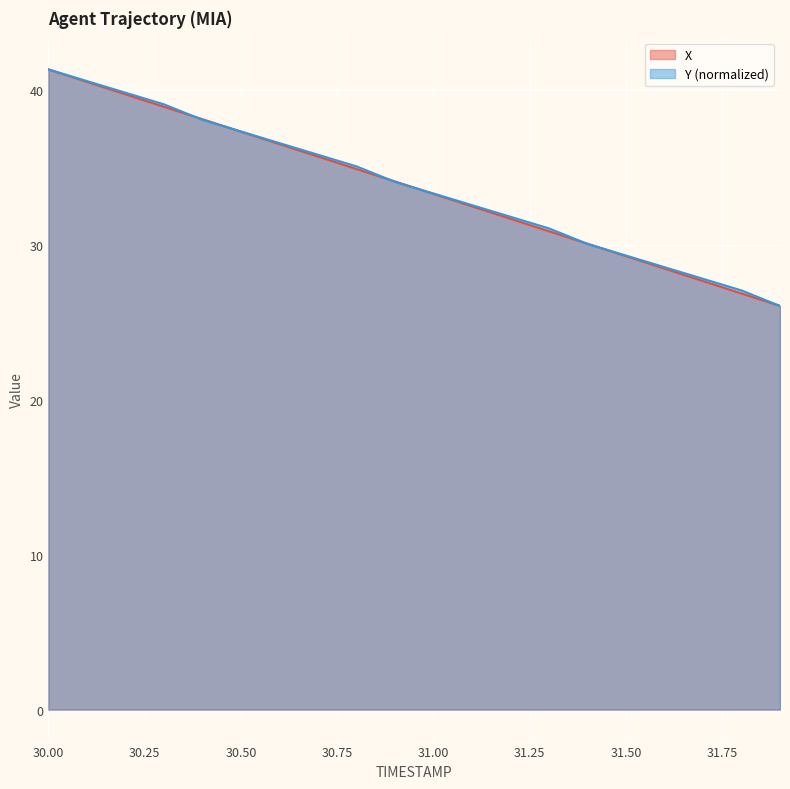

True or false: X has more than 0 interior local peaks.

False